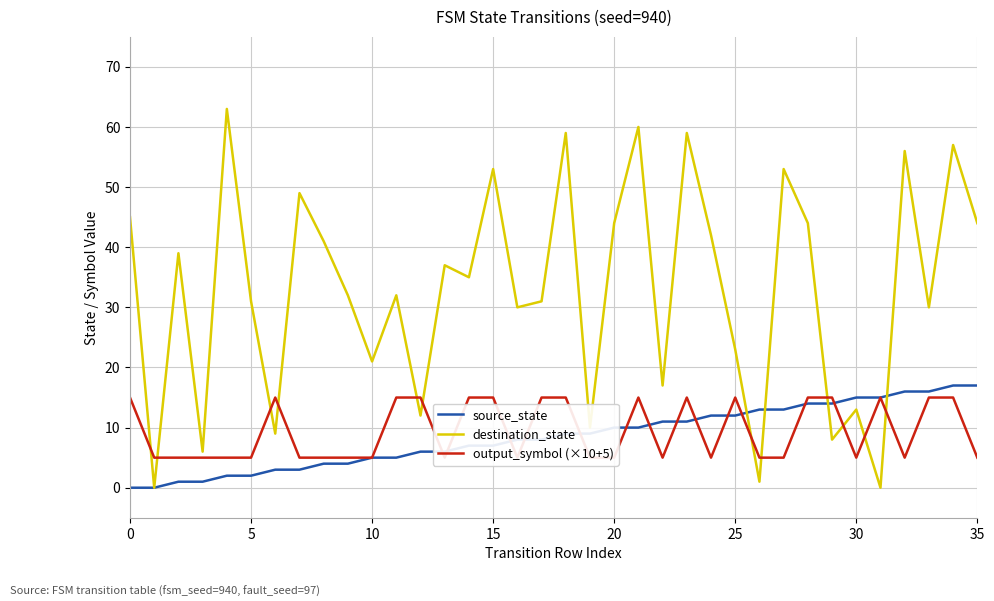

What is the difference between the maximum and minimum values in the destination_state series?

63